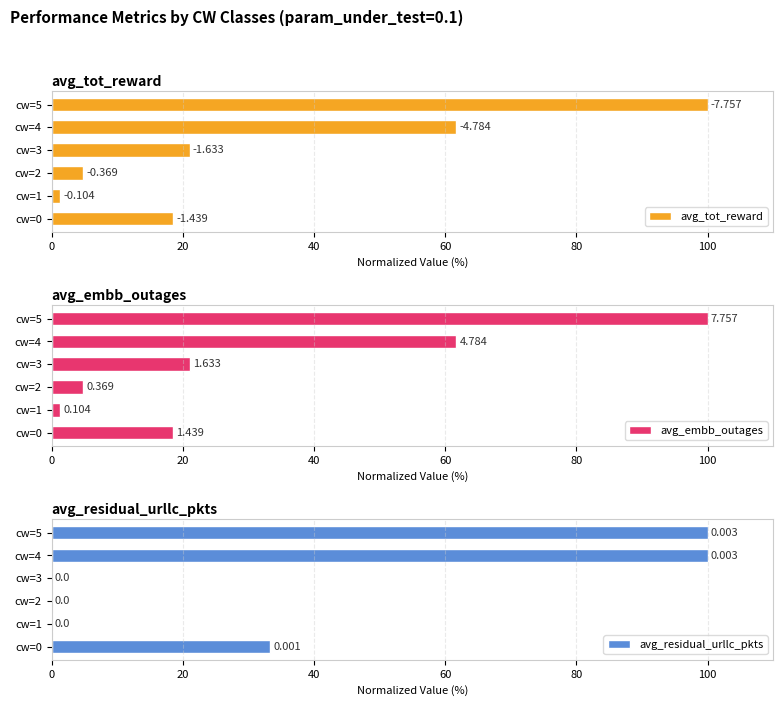

The avg_embb_outages series shows 105.0 at cw=4. True or false?

False